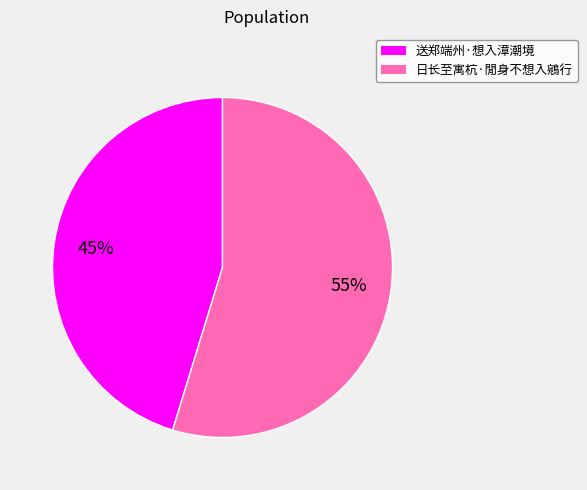

Which slice is the smallest?

送郑端州·想入漳潮境